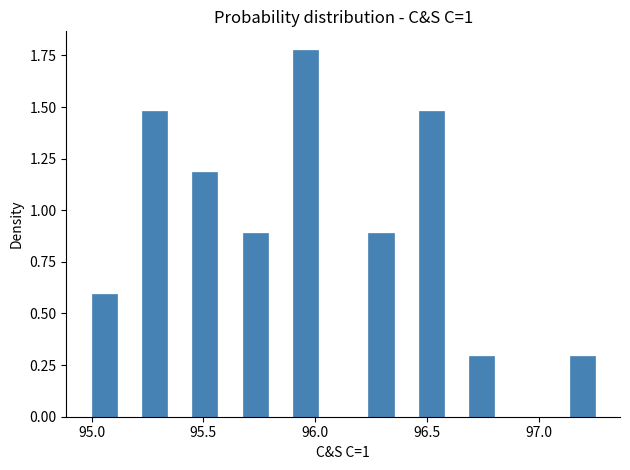

Read against the x-axis, roughly where is the centre of the tallest bar?

95.95